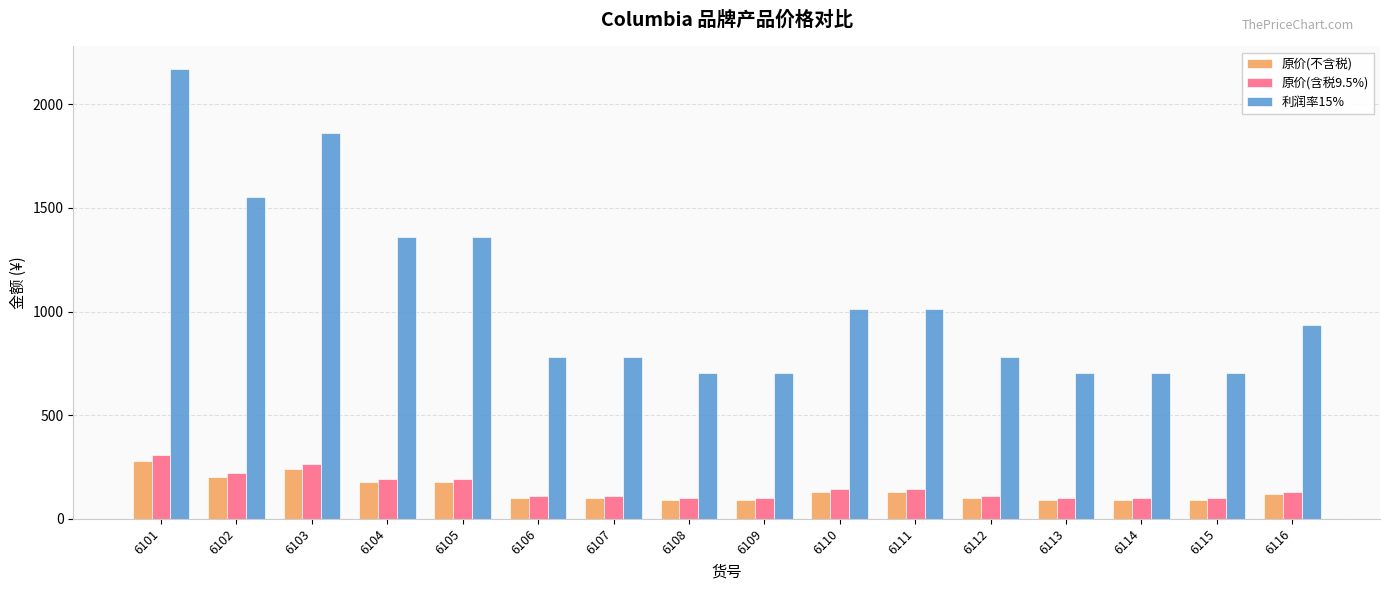

Which series has the largest total across all categories?

利润率15%